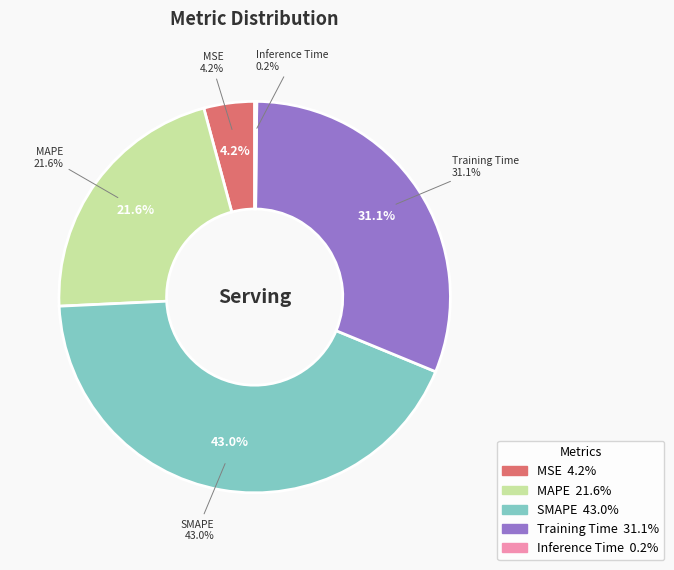

What is the total percentage of Training Time and SMAPE?

74.1%